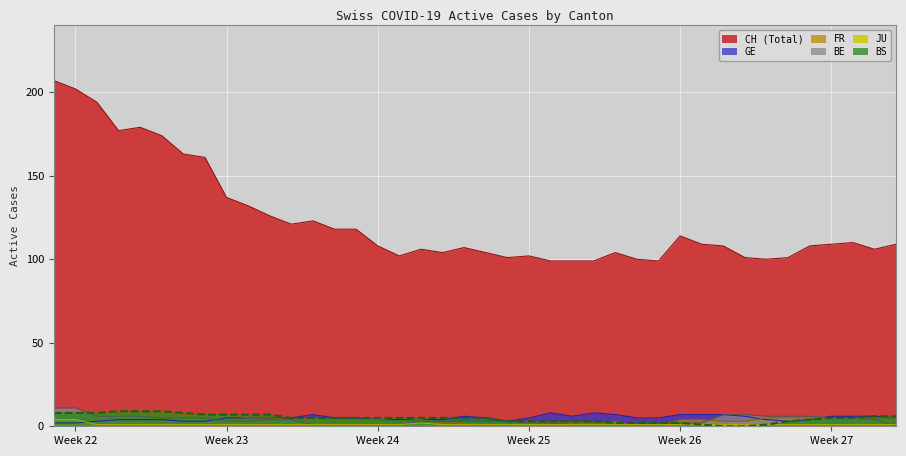

Reading left to right, what are all the values shown in this chart?

CH: 207	202	194	177	179	174	163	161	137	132	126	121	123	118	118	108	102	106	104	107	104	101	102	99	99	99	104	100	99	114	109	108	101	100	101	108	109	110	106	109
GE: 2	2	3	4	4	4	3	3	5	5	5	5	7	5	5	4	4	4	4	6	5	3	5	8	6	8	7	5	5	7	7	7	6	4	3	4	6	6	6	5
FR: 8	8	8	8	8	8	7	7	7	5	5	4	5	4	4	4	5	4	2	2	0	0	3	2	2	2	3	0	0	4	4	3	3	5	5	5	5	5	5	5
BE: 11	11	6	6	6	5	5	5	3	3	4	4	1	1	1	1	1	3	3	3	3	3	2	2	1	1	1	1	1	2	2	7	7	6	6	6	5	5	4	0
JU: 4	4	1	1	1	1	1	1	1	1	1	1	1	1	1	1	1	2	1	1	1	1	1	1	1	1	1	1	1	1	1	1	1	1	1	1	1	1	1	1
BS: 8	8	8	9	9	9	8	7	7	7	7	5	5	5	5	5	5	5	5	5	5	3	3	3	3	3	2	2	2	2	1	0	0	1	3	4	5	5	6	6